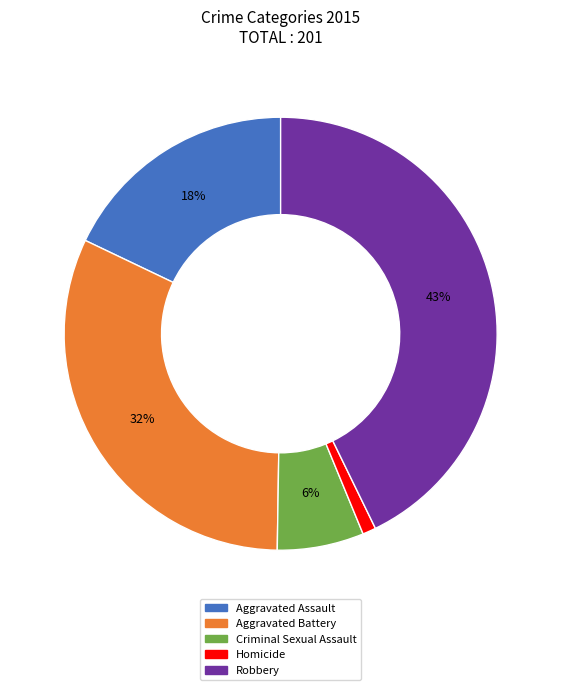

How many slices are in this pie chart?

5